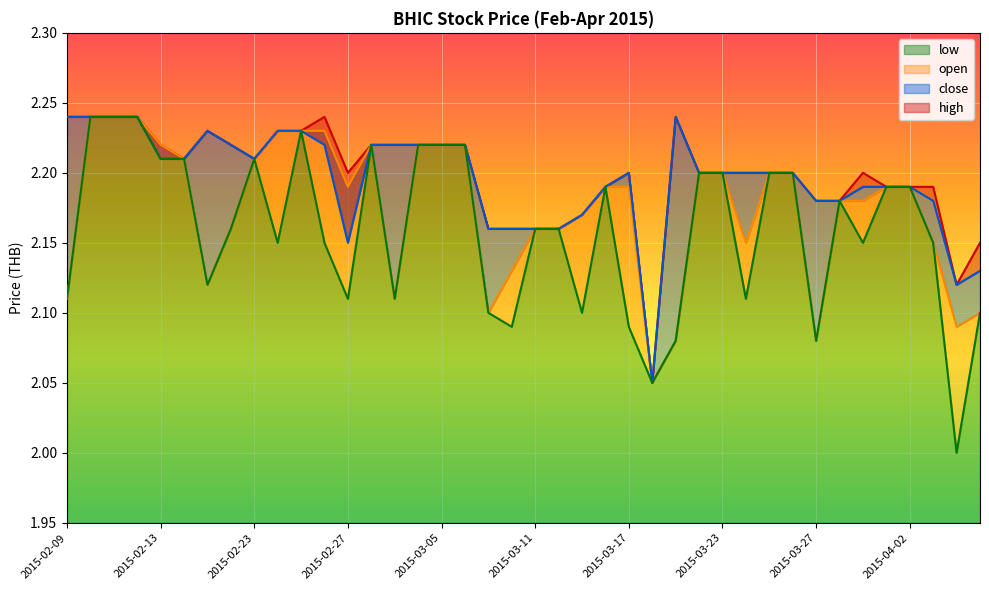

List the labels in order of high value, largest first.

2015-02-09, 2015-02-10, 2015-02-11, 2015-02-12, 2015-02-26, 2015-03-19, 2015-02-17, 2015-02-24, 2015-02-25, 2015-02-13, 2015-02-18, 2015-03-02, 2015-03-03, 2015-03-04, 2015-03-05, 2015-03-06, 2015-02-16, 2015-02-23, 2015-02-27, 2015-03-17, 2015-03-20, 2015-03-23, 2015-03-24, 2015-03-25, 2015-03-26, 2015-03-31, 2015-03-16, 2015-04-01, 2015-04-02, 2015-04-03, 2015-03-27, 2015-03-30, 2015-03-13, 2015-03-09, 2015-03-10, 2015-03-11, 2015-03-12, 2015-04-07, 2015-04-06, 2015-03-18